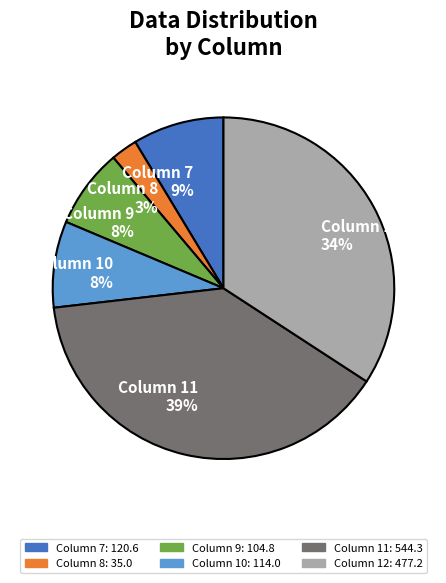

To the nearest percent, what is the average slice percentage?

17%